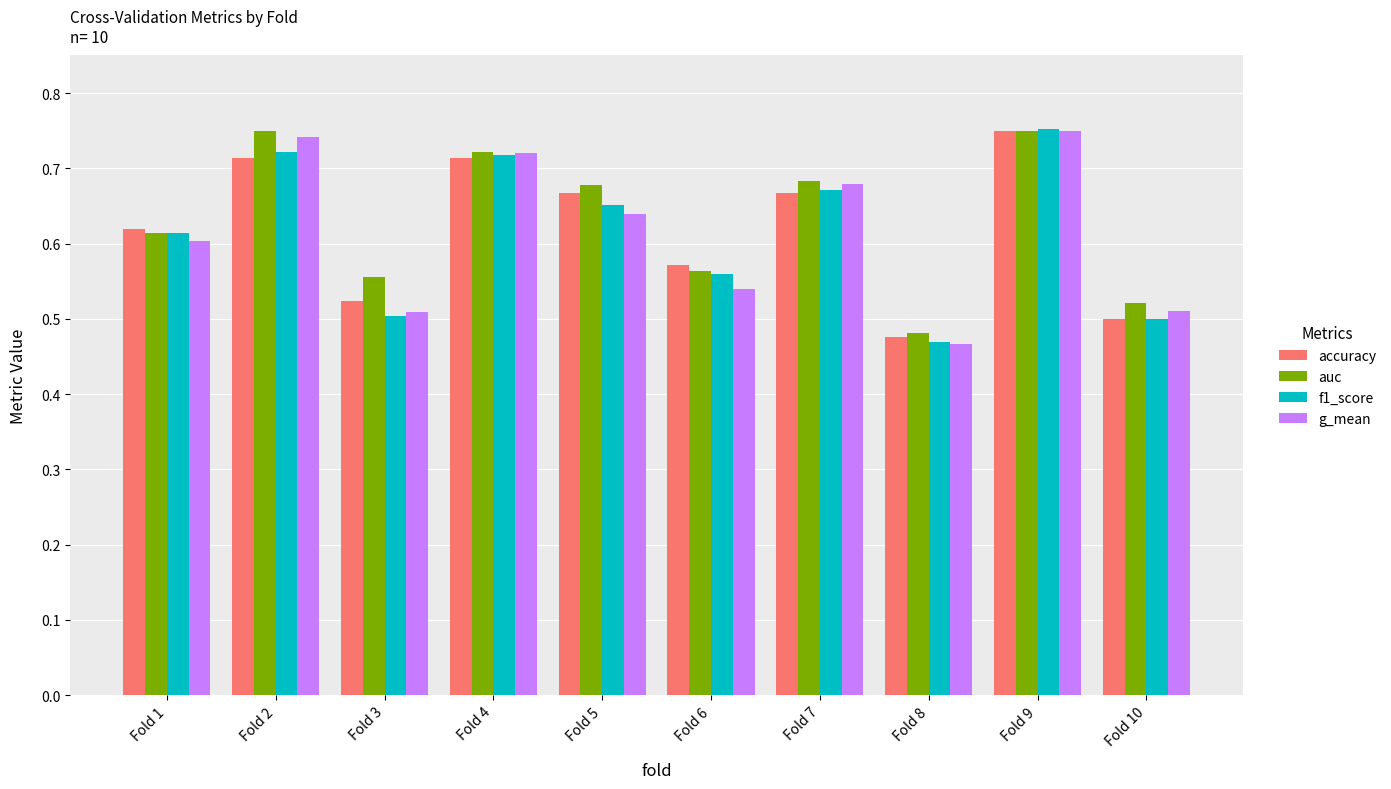

At which label does g_mean reach its minimum?

Fold 8